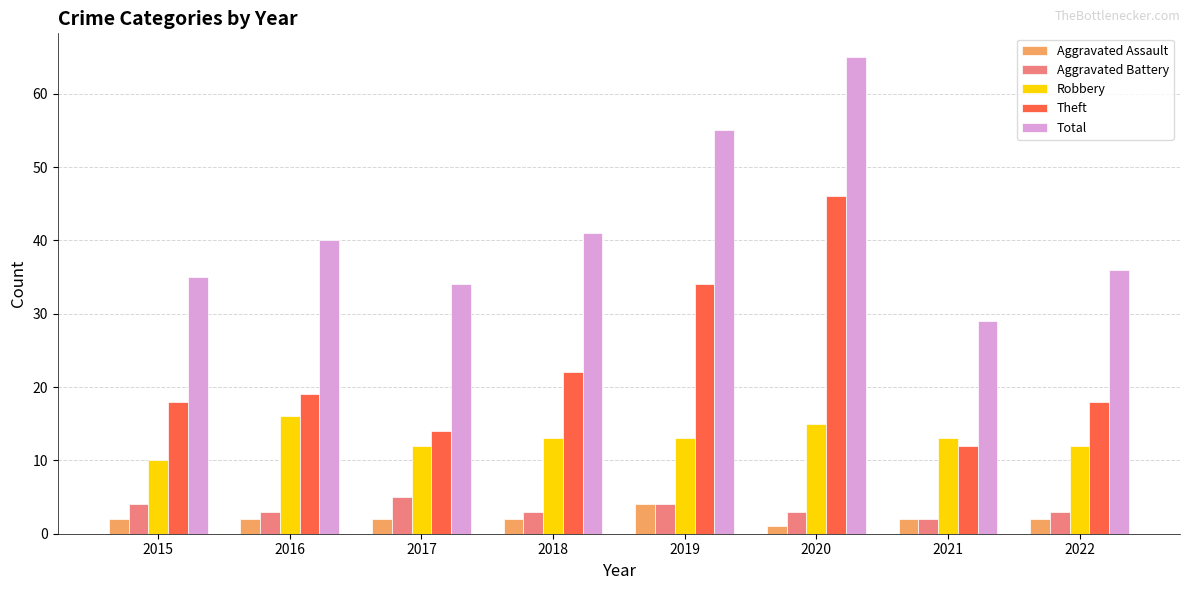

Reading left to right, list all the values displayed in this chart.

Aggravated Assault: 2	2	2	2	4	1	2	2
Aggravated Battery: 4	3	5	3	4	3	2	3
Robbery: 10	16	12	13	13	15	13	12
Theft: 18	19	14	22	34	46	12	18
Total: 35	40	34	41	55	65	29	36